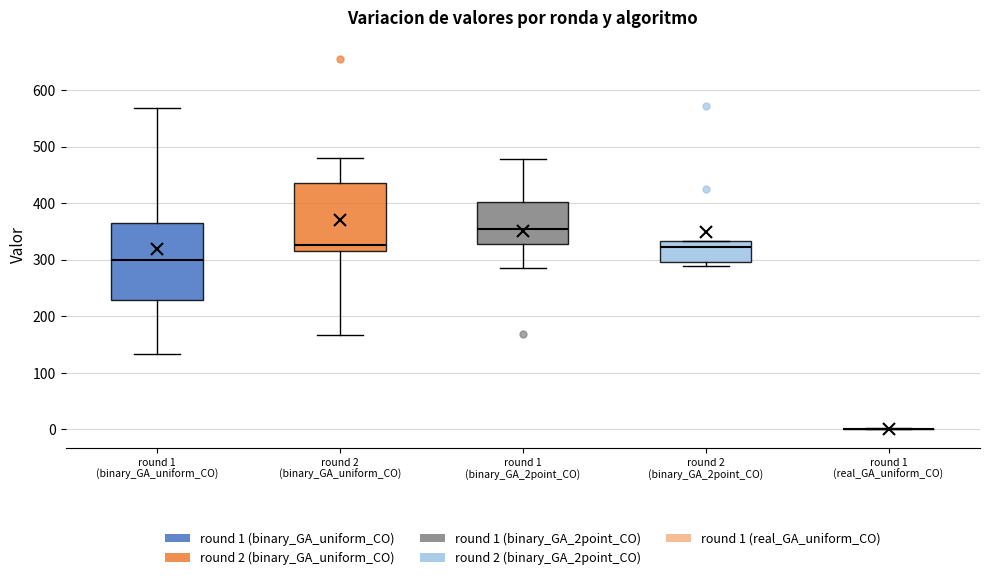

Reading left to right, read every box against the y-axis: the position of its median line, the range the box covers, and the ends of its whiskers. The values are not printed on the chart, so give them approximately, as read against the axis.

round 1 (binary_GA_uniform_CO): median 300, box 230 to 360, whiskers 130 to 570
round 2 (binary_GA_uniform_CO): median 330, box 320 to 440, whiskers 170 to 480
round 1 (binary_GA_2point_CO): median 350, box 330 to 400, whiskers 290 to 480
round 2 (binary_GA_2point_CO): median 320, box 300 to 330, whiskers 290 to 330
round 1 (real_GA_uniform_CO): box collapsed to a line at 0, whiskers 0 to 0